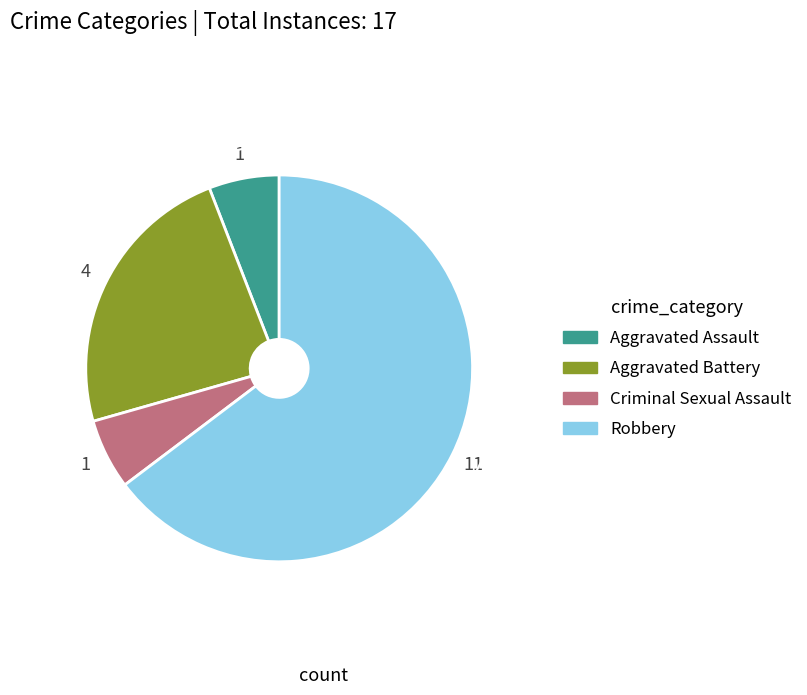

Is Criminal Sexual Assault the majority of the pie?

No